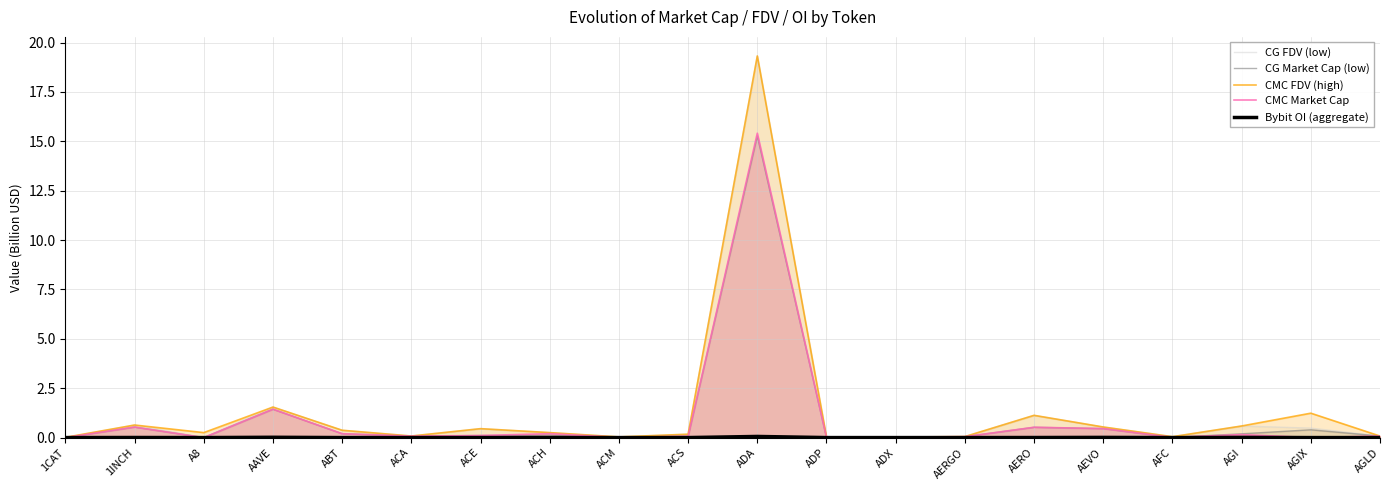

What are all the series names shown in the legend?

CG FDV (low), CG Market Cap (low), CMC FDV (high), CMC Market Cap, Bybit OI (aggregate)